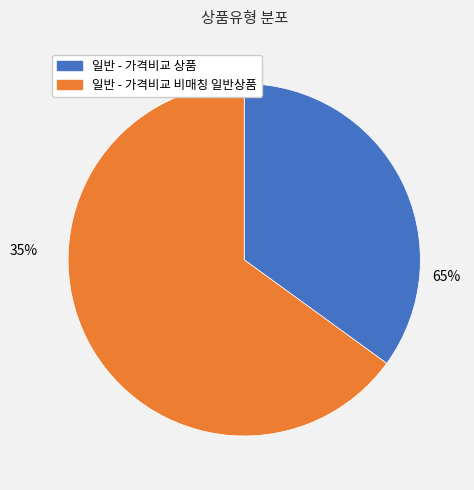

The 일반 - 가격비교 상품 slice represents 35% of the pie. True or false?

True